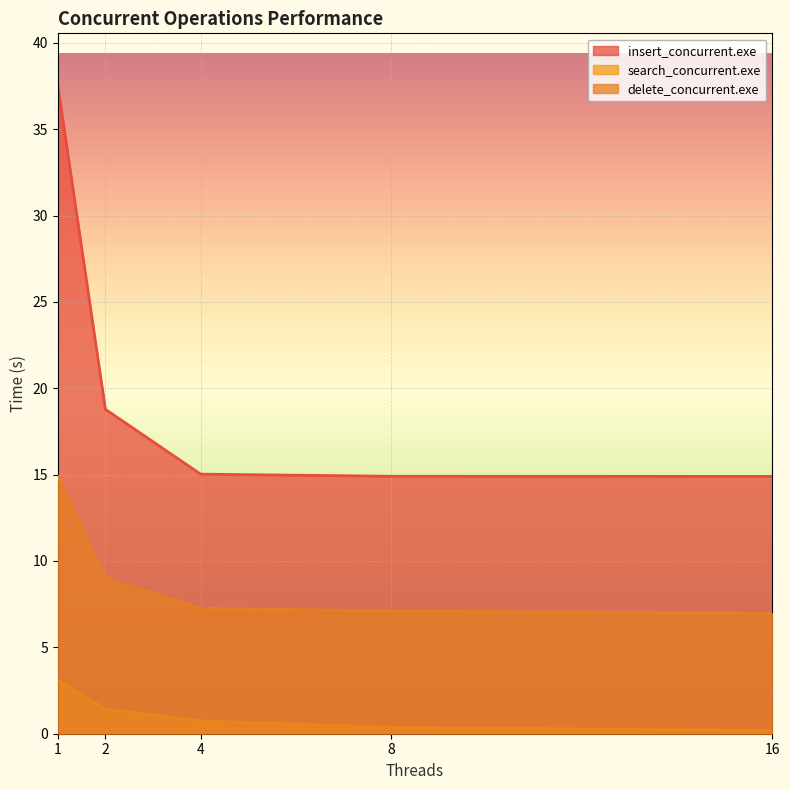

Is it true that delete_concurrent.exe equals 9.0 at 2?

True